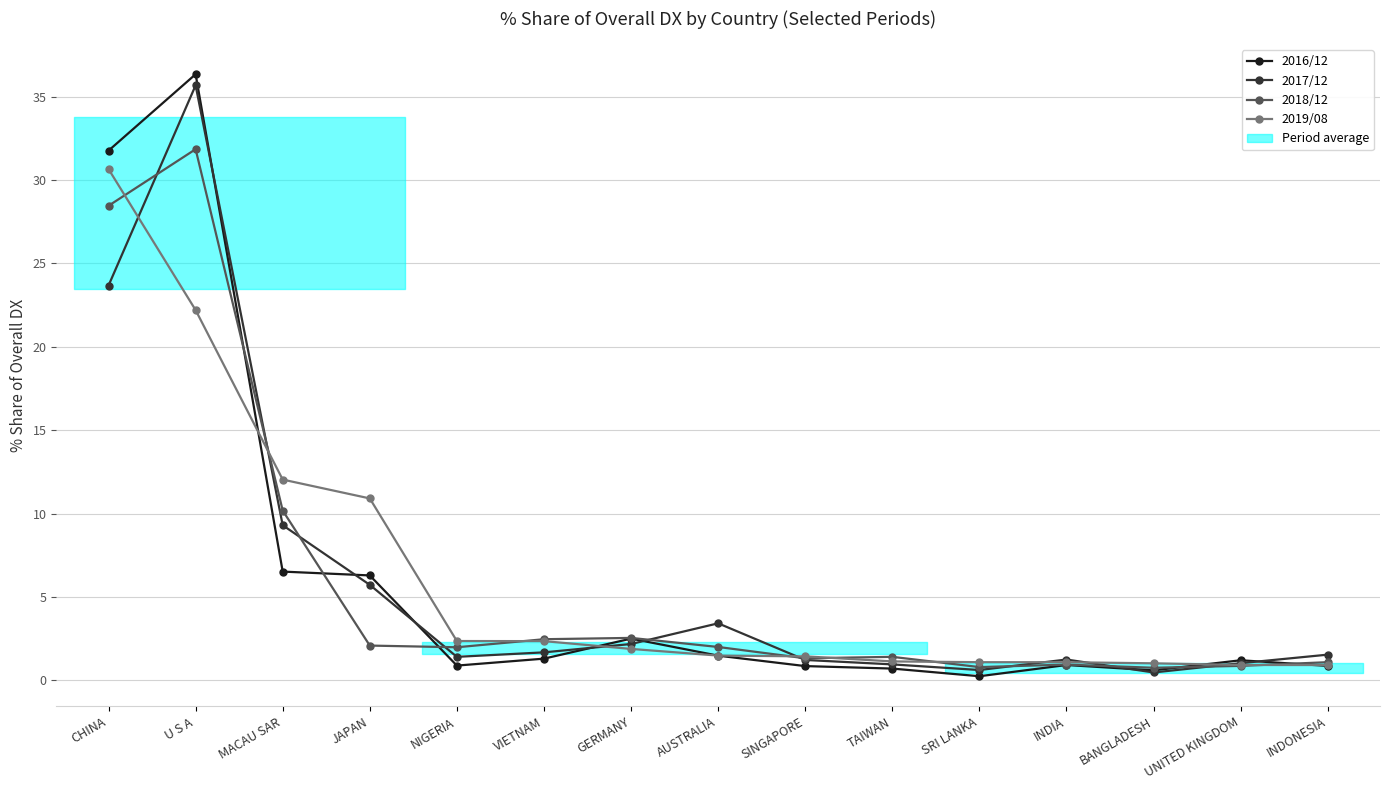

What is the sum of the 2019/08 values at SINGAPORE and CHINA?

32.1